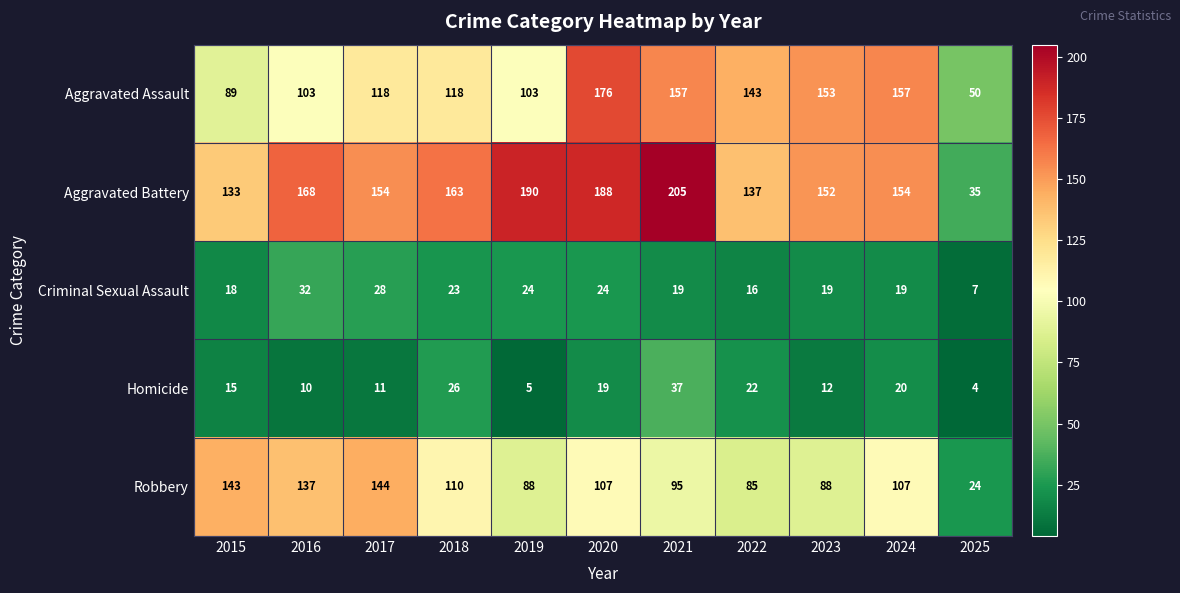

How many series are shown in this chart?

5